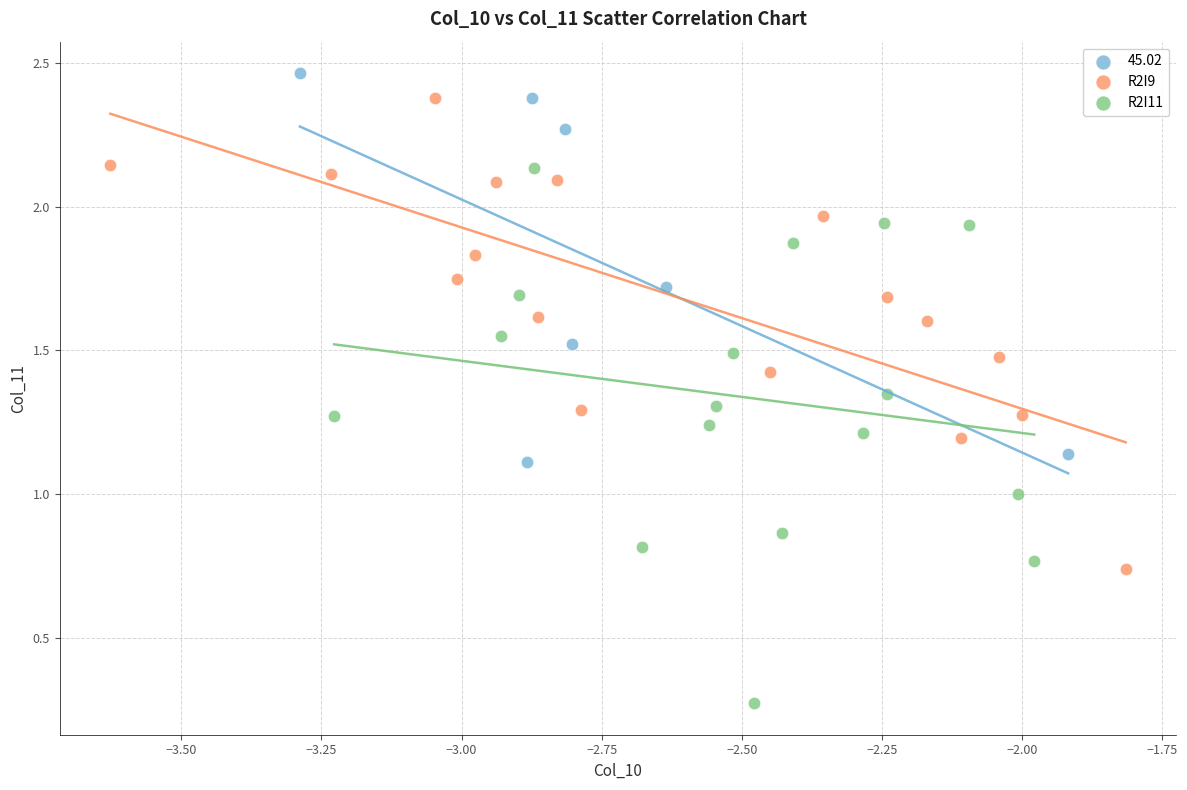

Which series has the widest spread of Y values?

R2I11